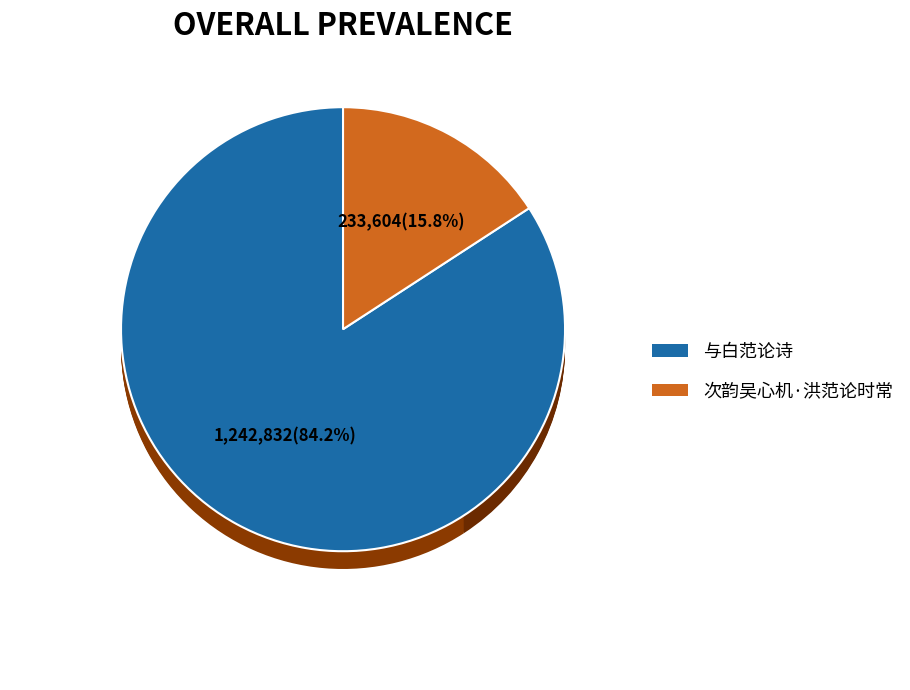

How many slices are in this pie chart?

2